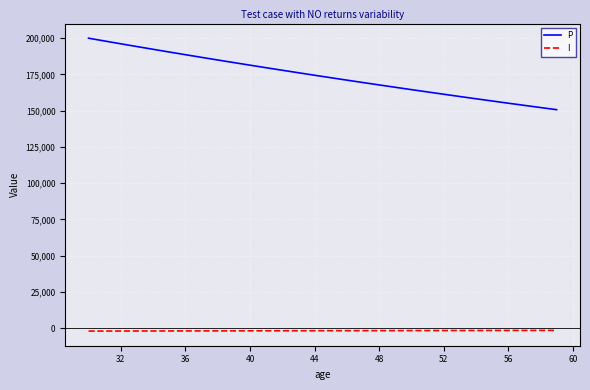

True or false: P and I cross at least once.

False